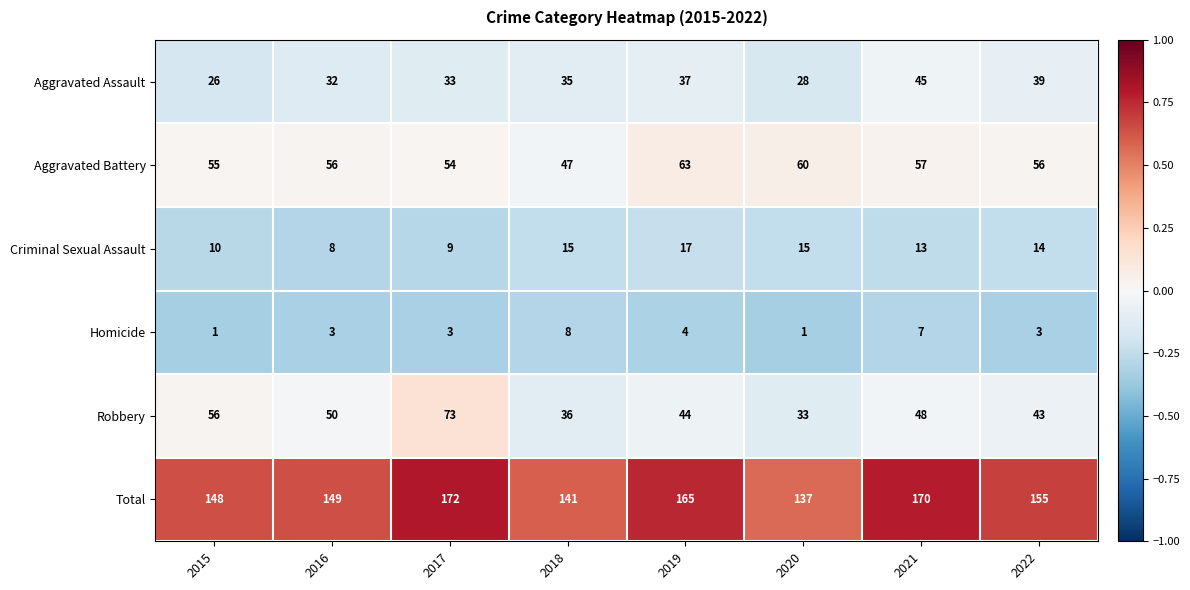

What is the maximum value shown in the chart?

172